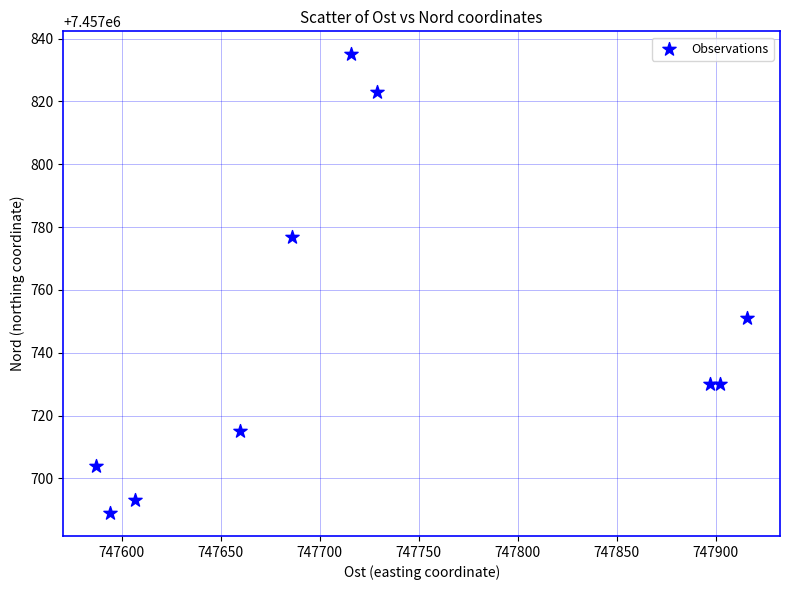

What is the average Y value?

7457745